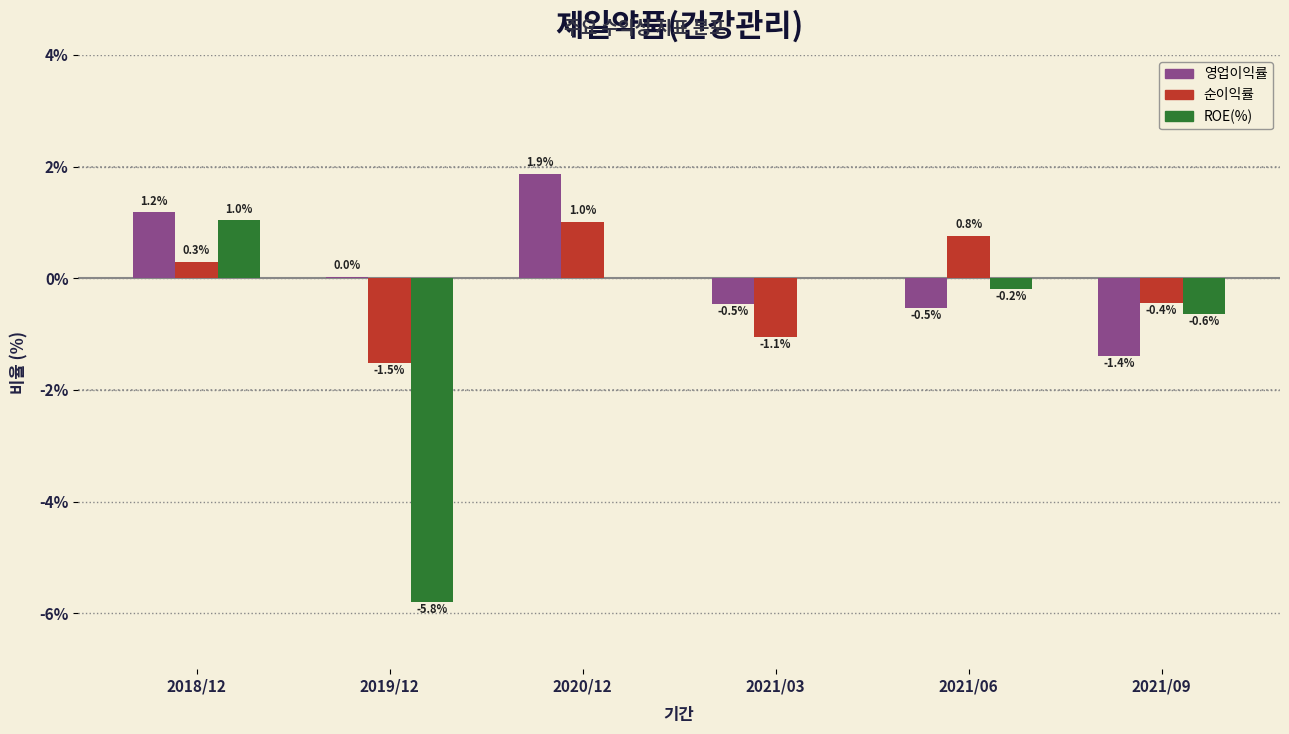

Which category has the highest value across all series?

2020/12